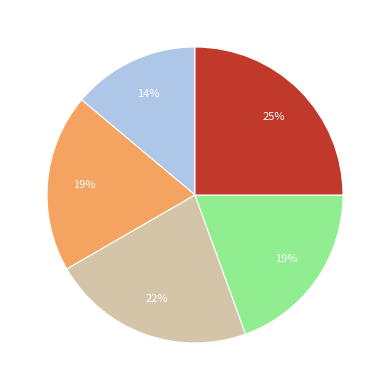

To the nearest percent, what is the difference between the largest and smallest slice percentages?

11%